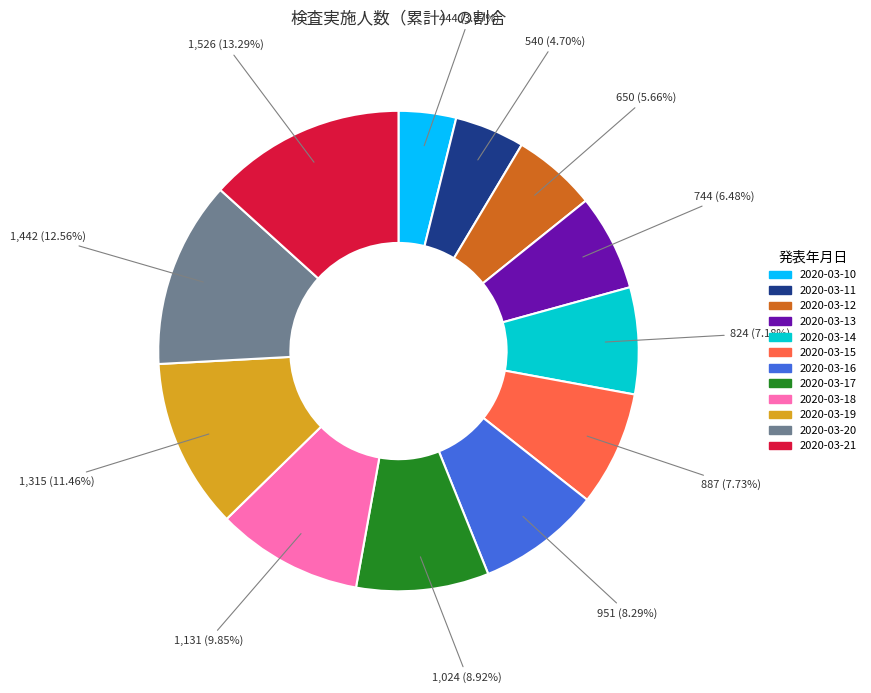

Is there a majority slice in this chart?

No